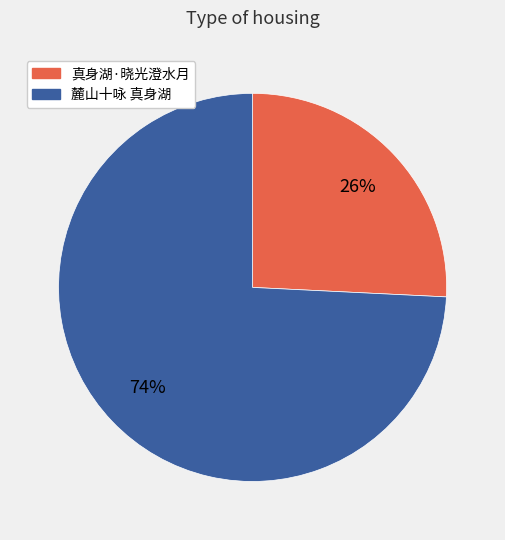

Count the number of slices in the pie.

2